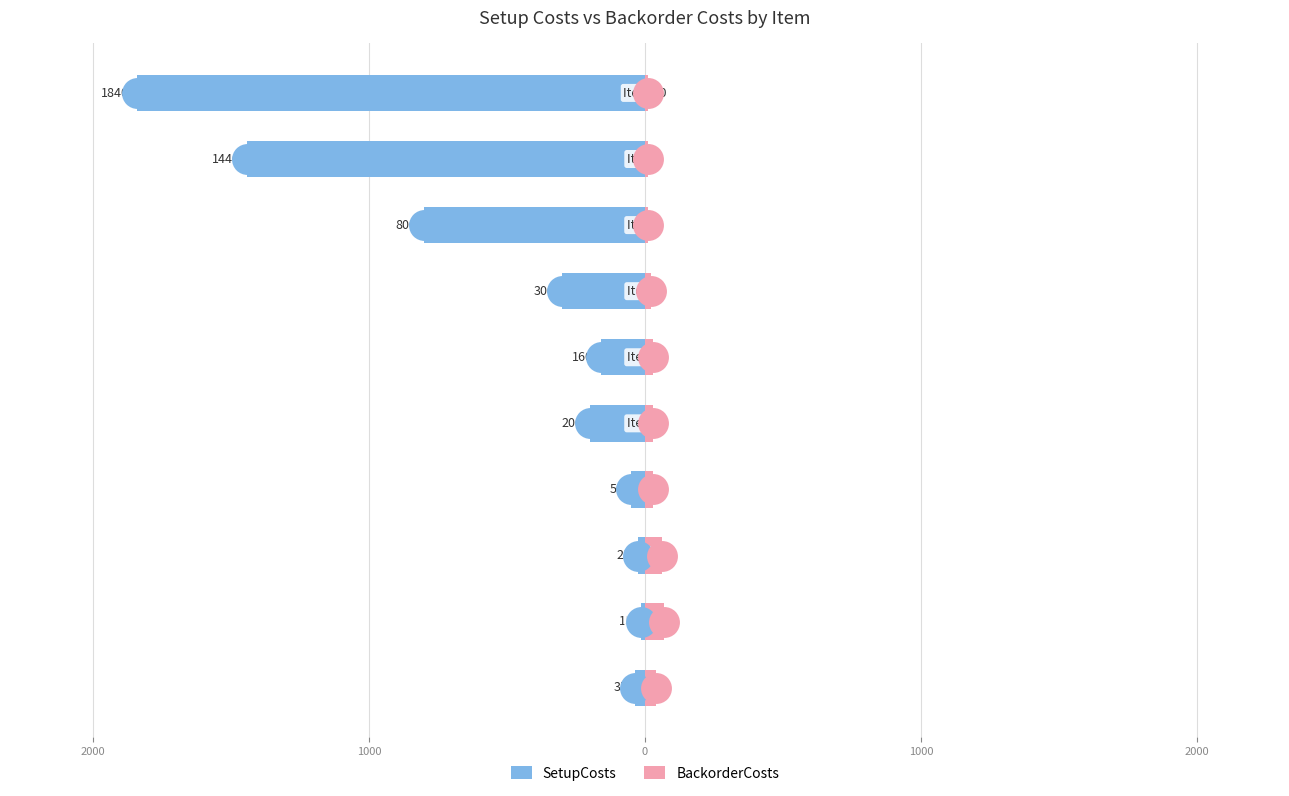

Which series has the widest spread of Y values?

SetupCosts